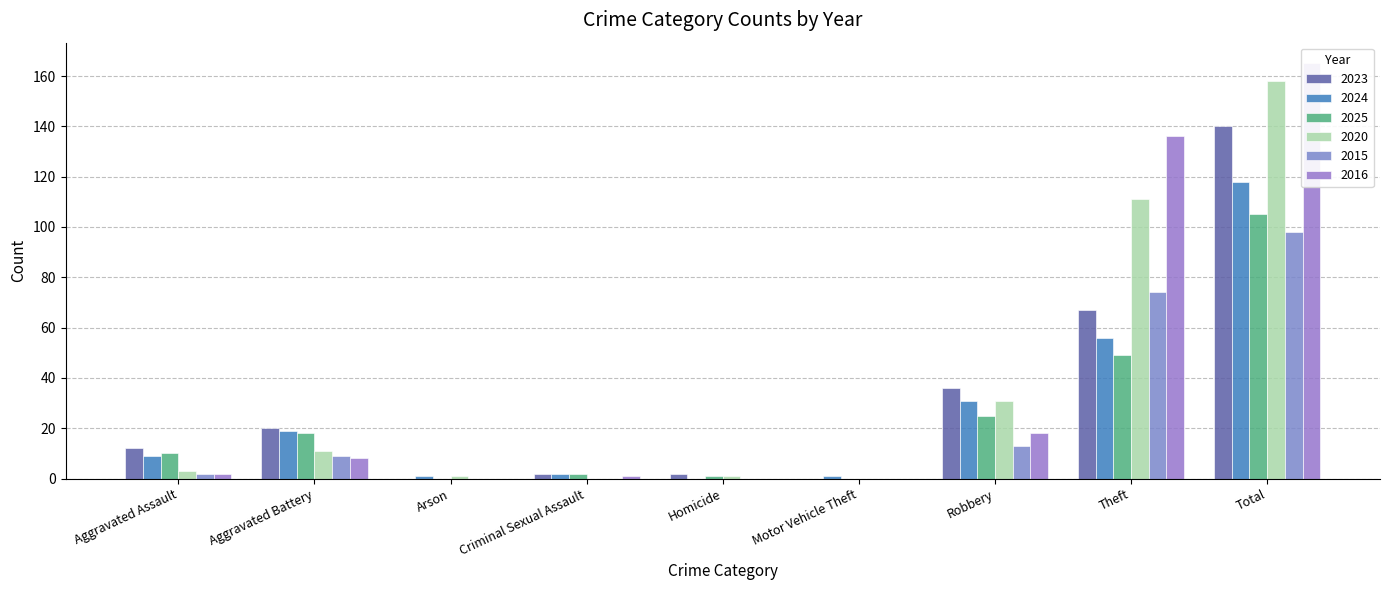

Where is 2025 nearest to the value 52?

Theft